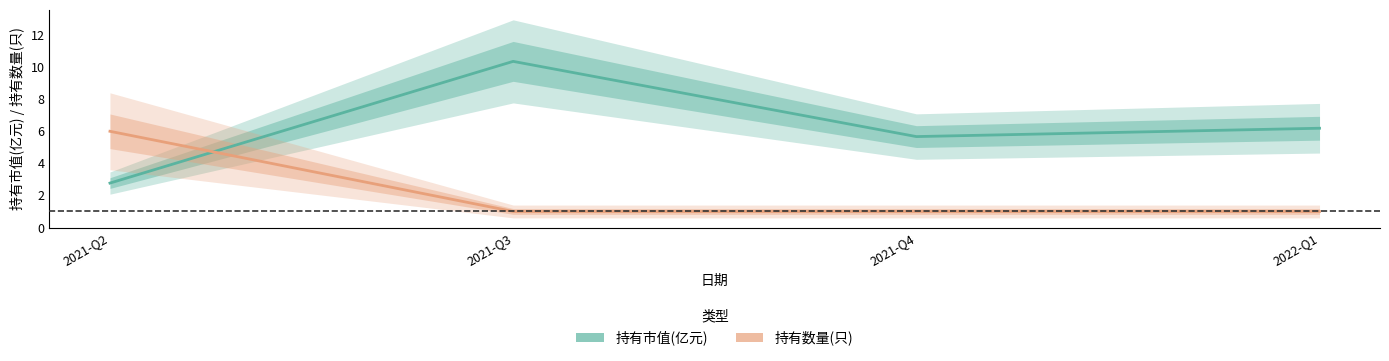

Reading left to right, what are all the values shown in this chart?

持有市值(亿元): 2.8	10.4	5.7	6.2
持有数量(只): 6.0	1.0	1.0	1.0